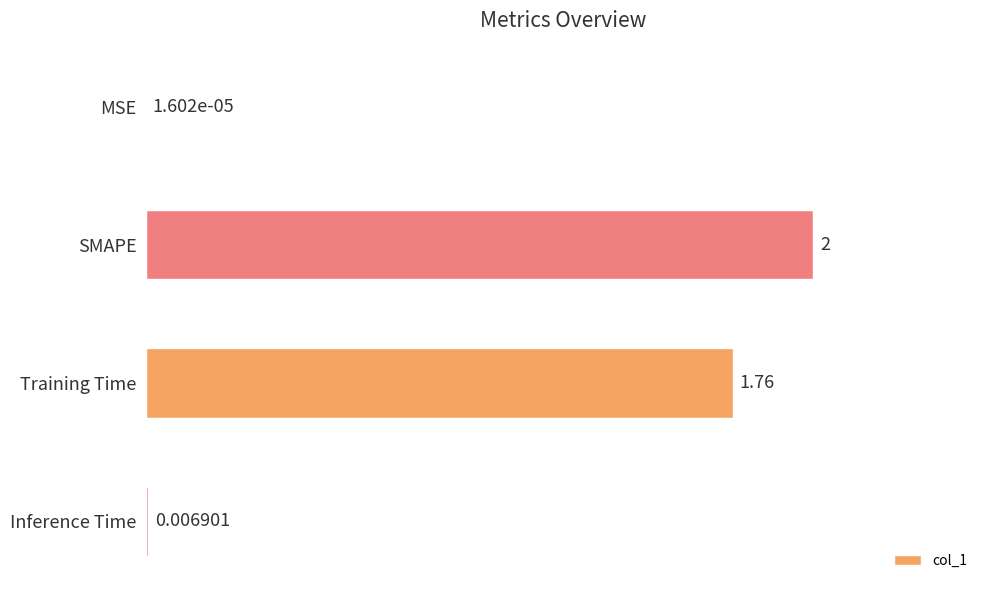

How many data points are above 1?

2